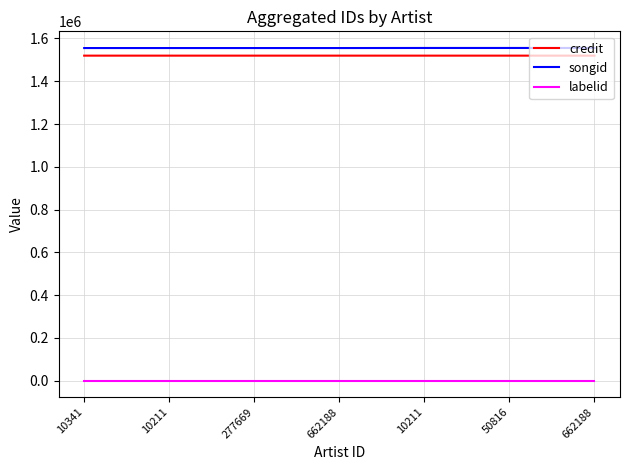

Does the chart have visible grid lines?

Yes